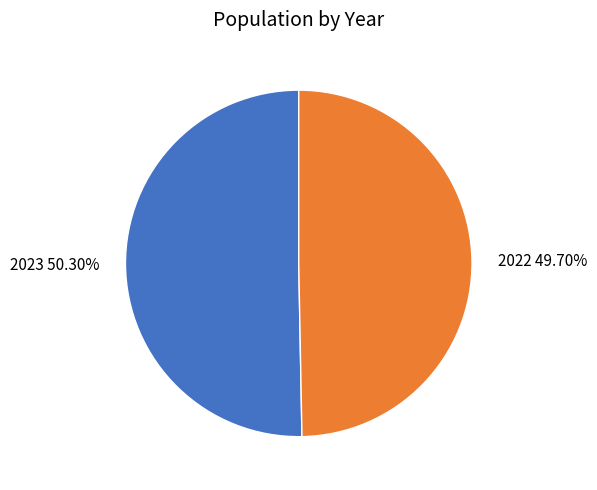

Rank the categories by value from highest to lowest.

2023, 2022